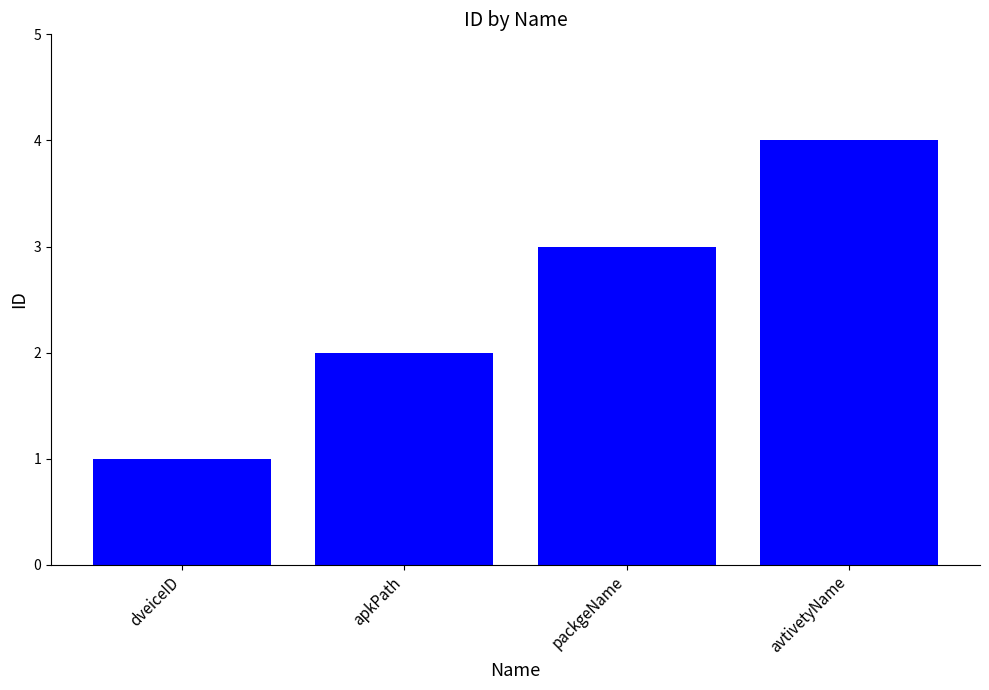

List the labels in order of value, smallest first.

dveiceID, apkPath, packgeName, avtivetyName